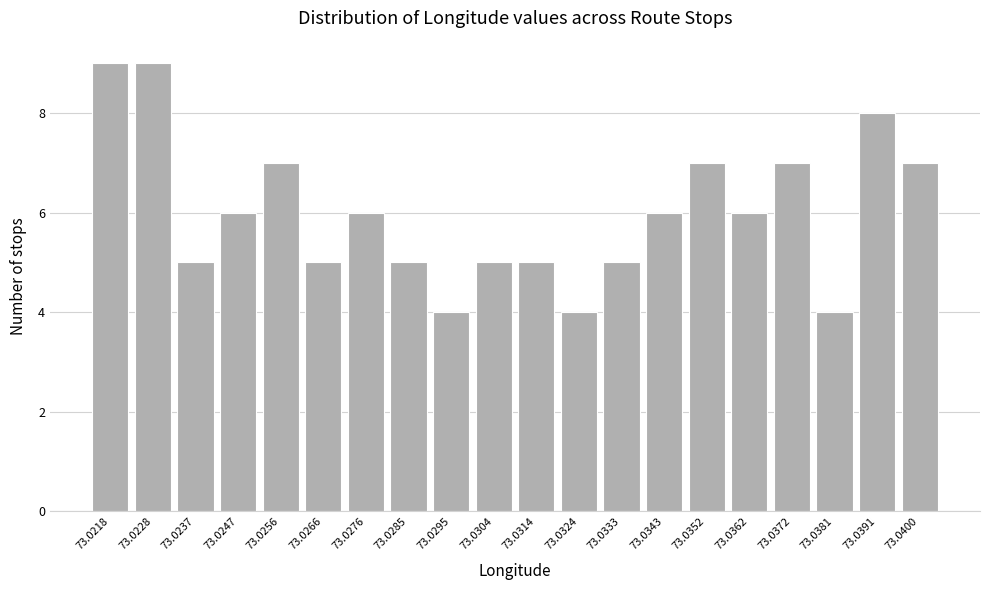

Reading left to right, what are all the values shown in this chart?

9	9	5	6	7	5	6	5	4	5	5	4	5	6	7	6	7	4	8	7